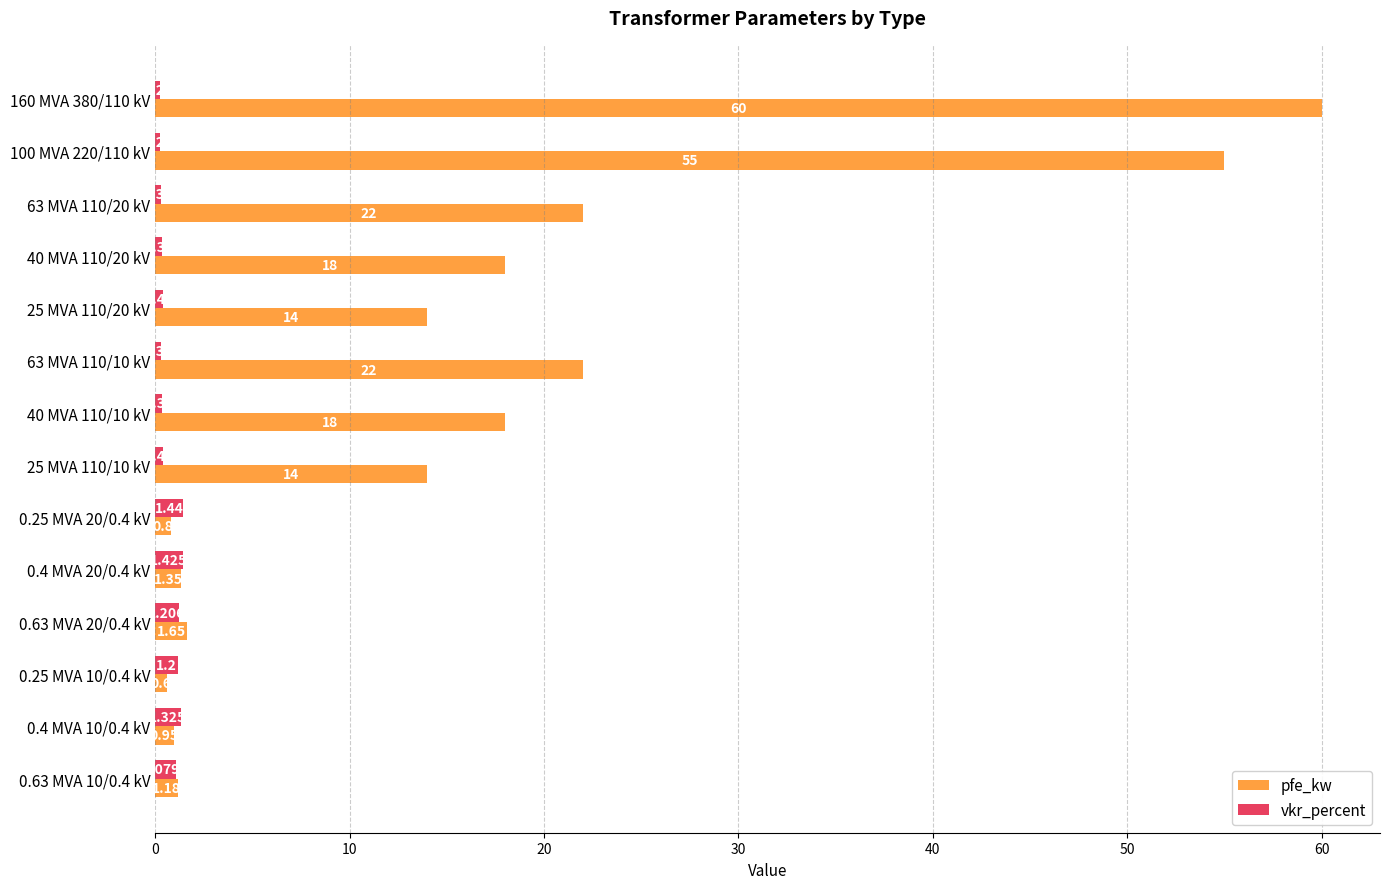

How many distinct data groups are displayed?

2